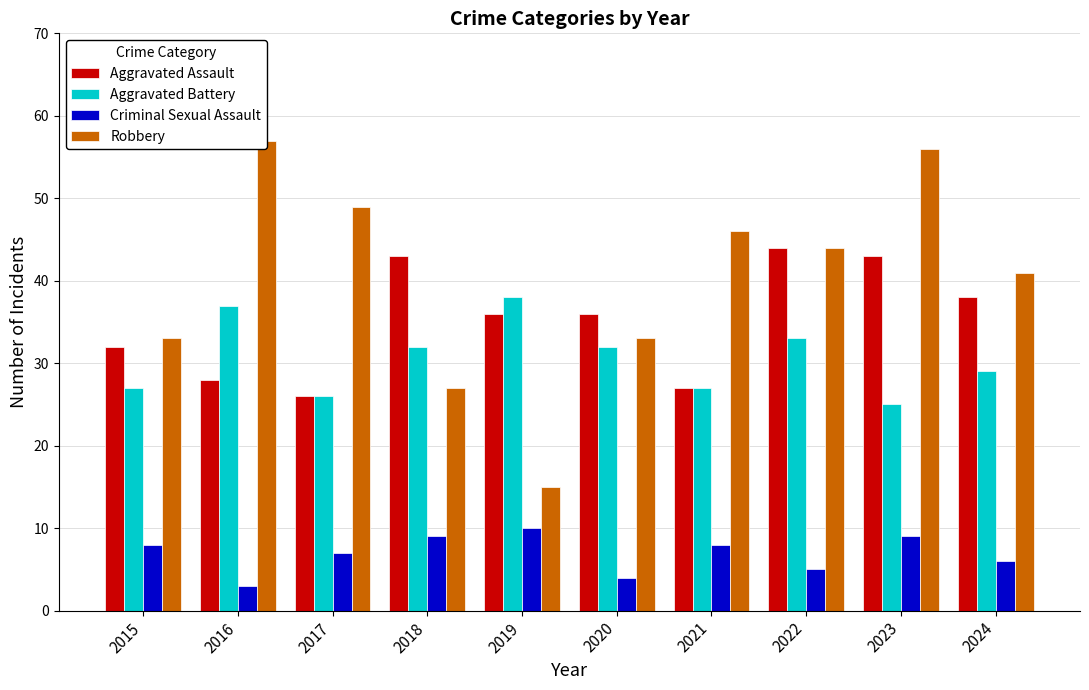

Reading left to right, what are all the values shown in this chart?

Aggravated Assault: 32	28	26	43	36	36	27	44	43	38
Aggravated Battery: 27	37	26	32	38	32	27	33	25	29
Criminal Sexual Assault: 8	3	7	9	10	4	8	5	9	6
Robbery: 33	57	49	27	15	33	46	44	56	41